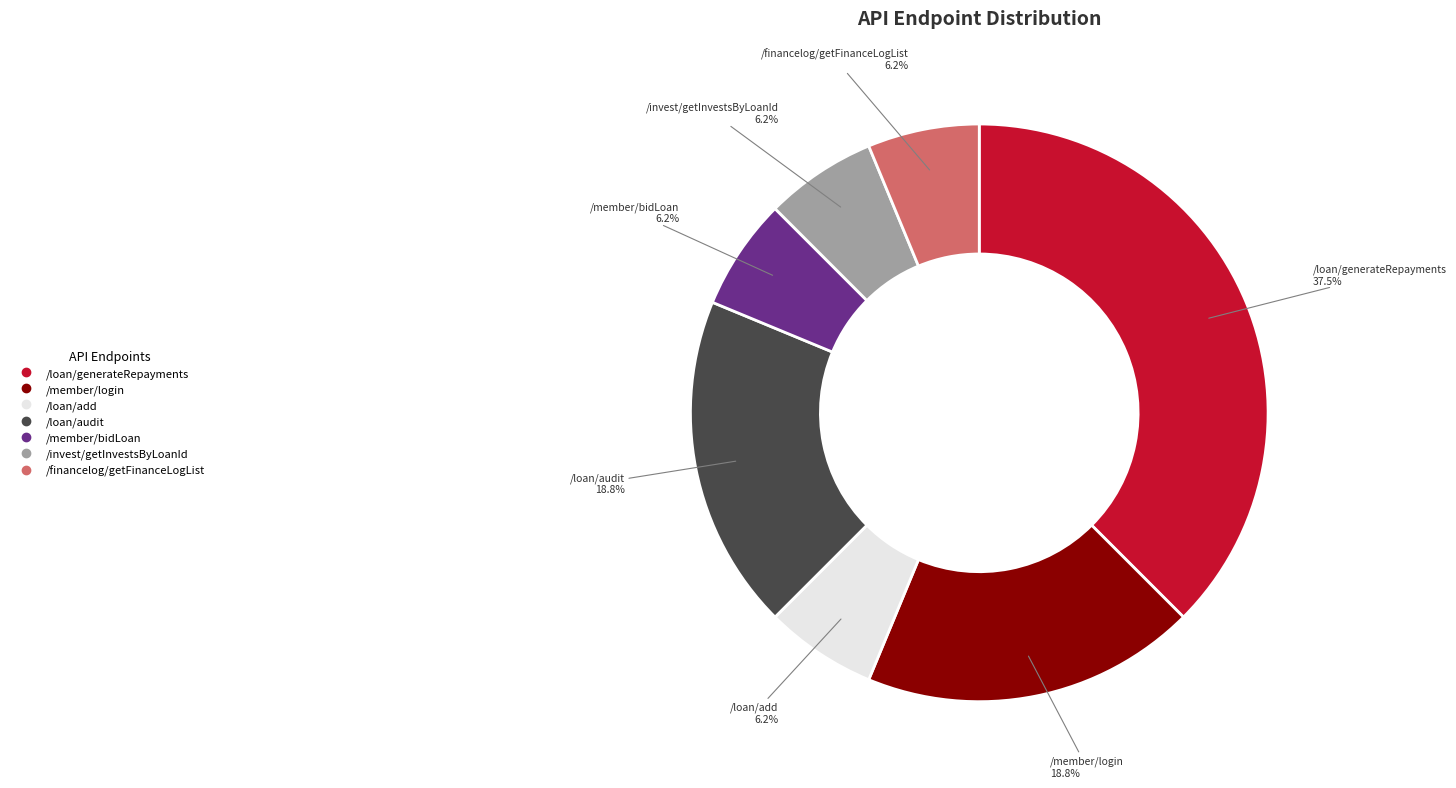

What is the largest slice in the pie chart?

/loan/generateRepayments